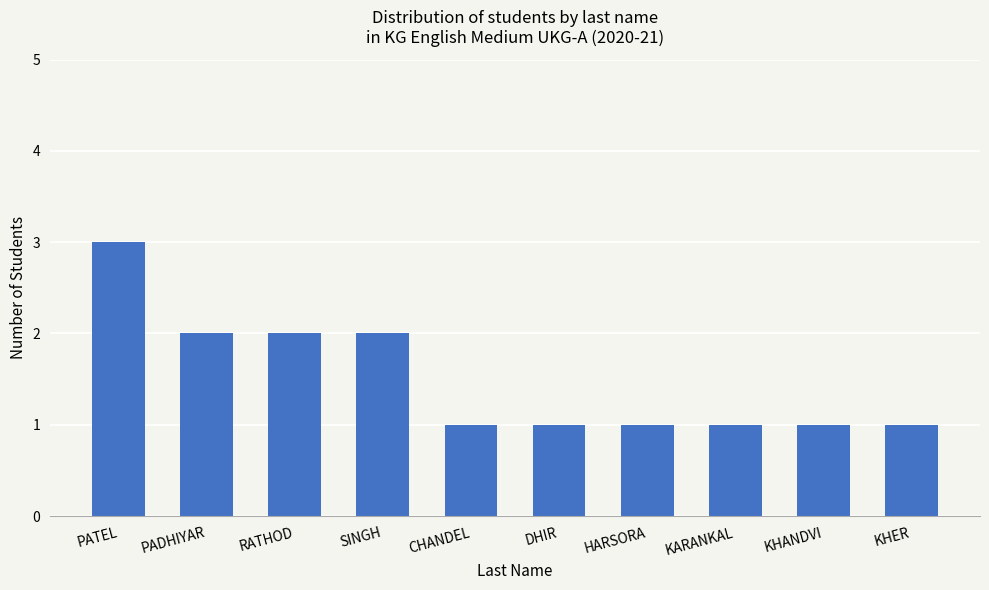

What is the sum of all values?

15